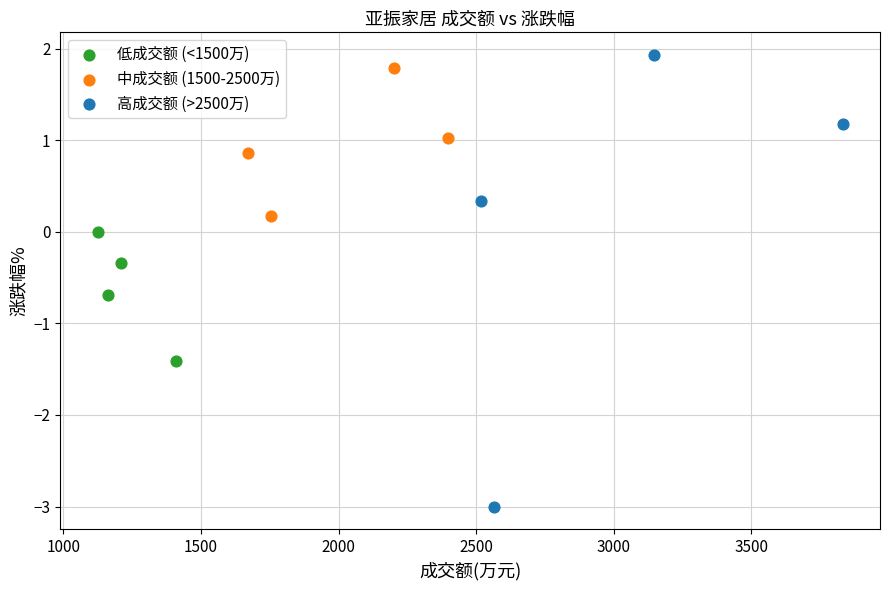

Which series has the widest spread of Y values?

高成交额 (>2500万)